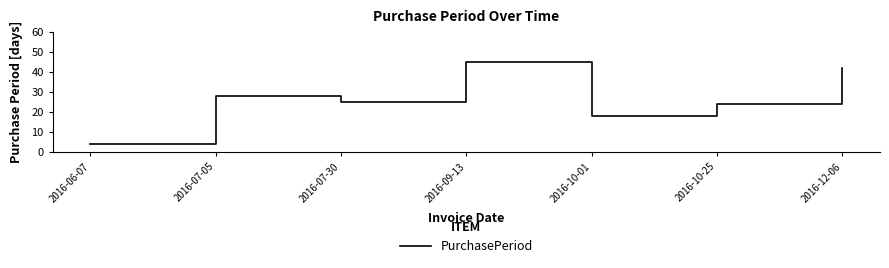

List the labels in order of value, smallest first.

2016-06-07, 2016-10-01, 2016-10-25, 2016-07-30, 2016-07-05, 2016-12-06, 2016-09-13